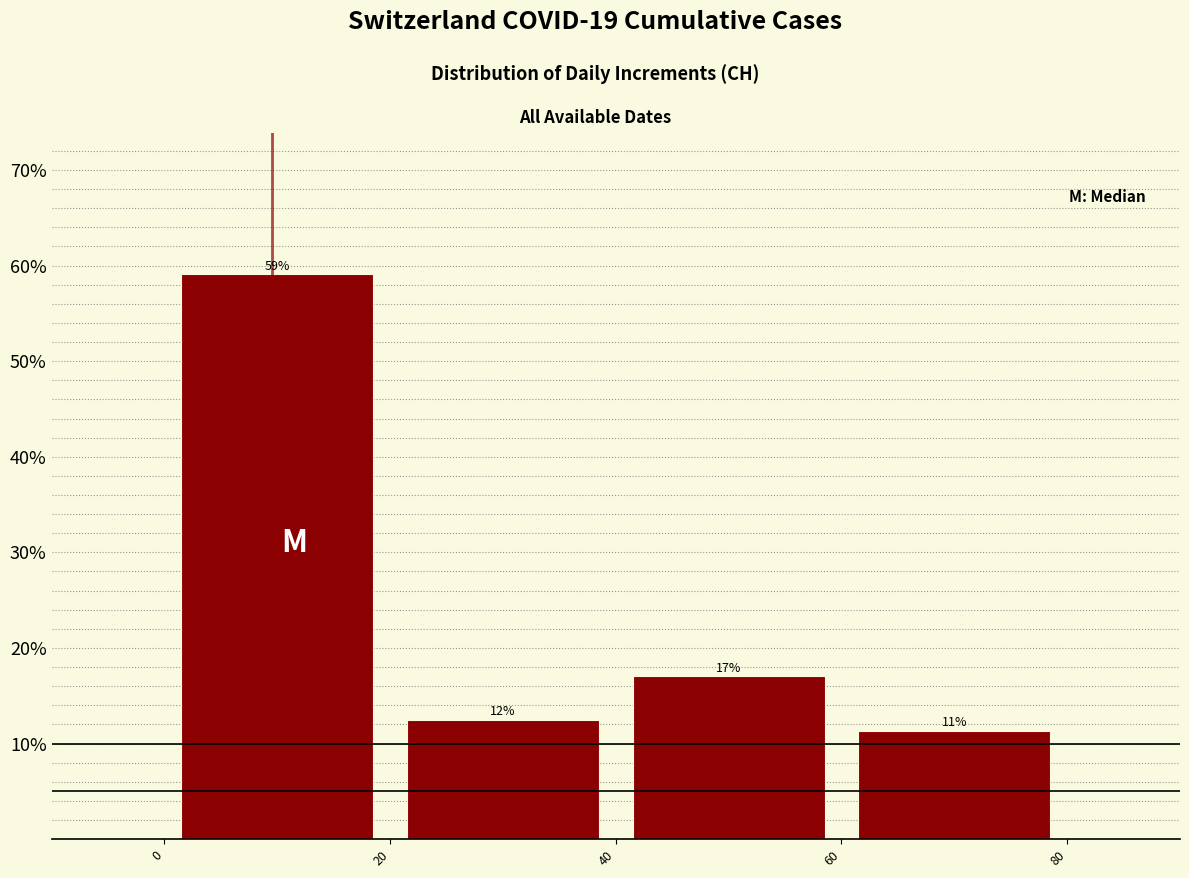

Over which range of the x-axis is the bar tallest?

0 to 20